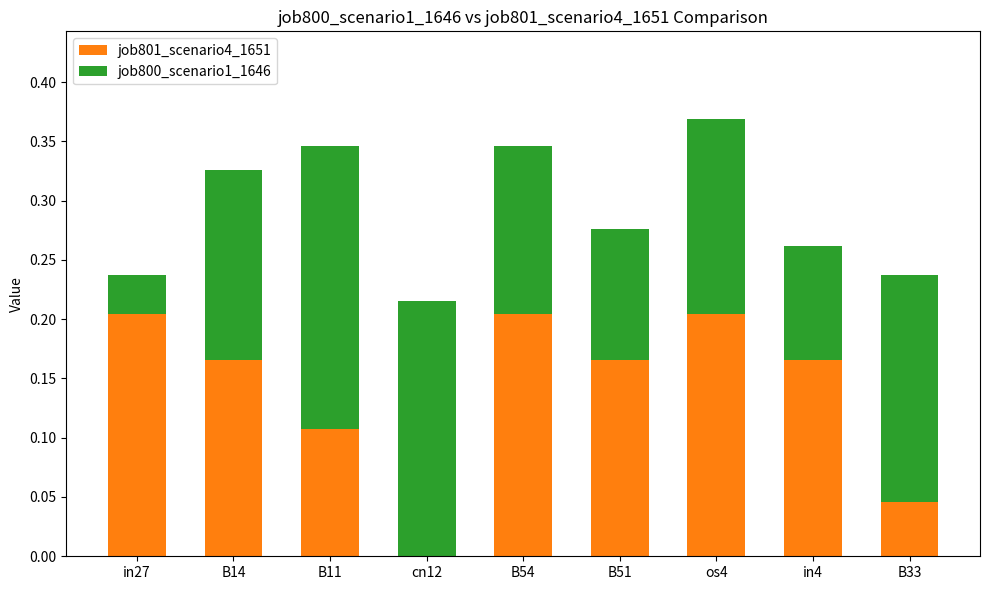

What is the total value across all series at in4?

0.3